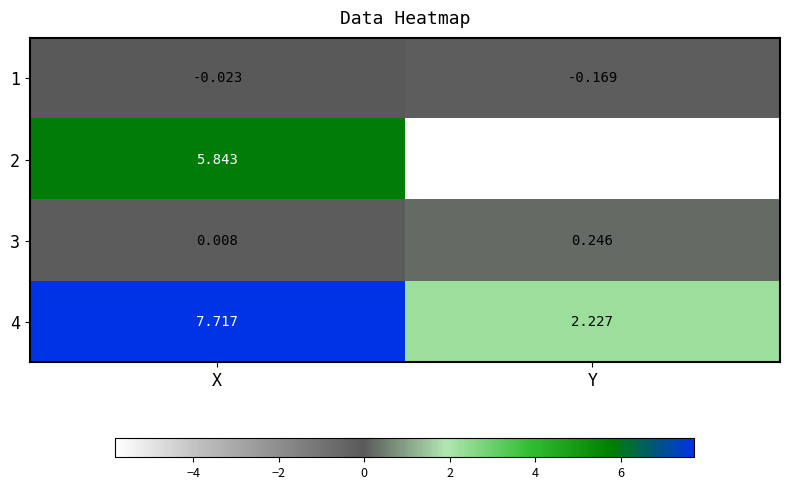

What is the total value across all series at Y?

-3.5